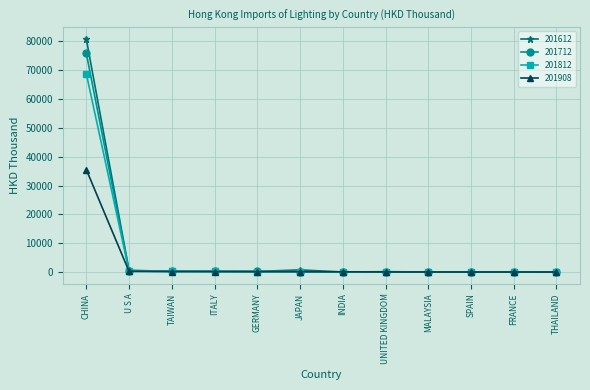

Is the value of 201812 at CHINA greater than the value of 201612 at TAIWAN?

Yes